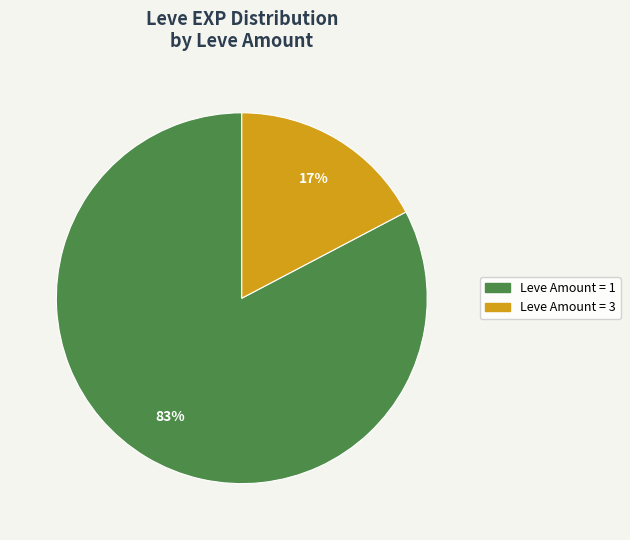

To the nearest percent, what is the average slice percentage?

50%